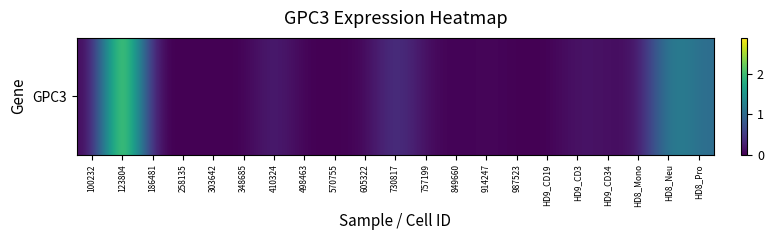

Rank the categories by value from lowest to highest.

100232, 186481, 258135, 303642, 348685, 498463, 570755, 849660, 987523, HD9_CD19, 605322, 914247, 757199, HD8_Mono, HD9_CD34, HD9_CD3, 410324, 730817, HD8_Pro, HD8_Neu, 123804